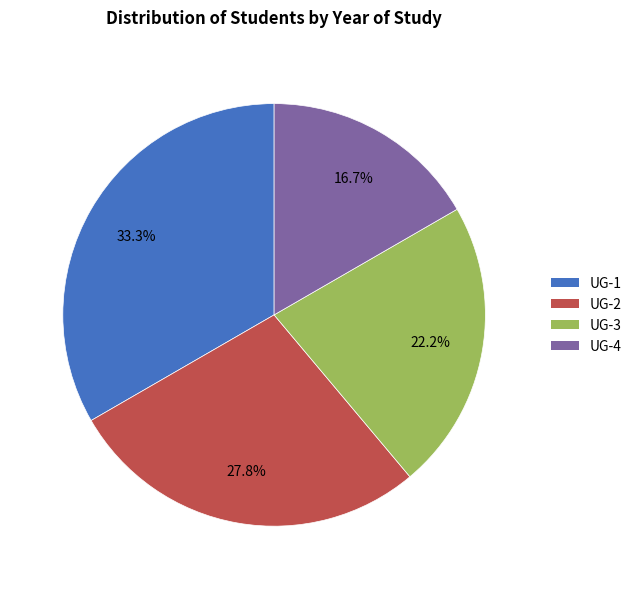

To the nearest percent, what portion does UG-2 represent?

28%